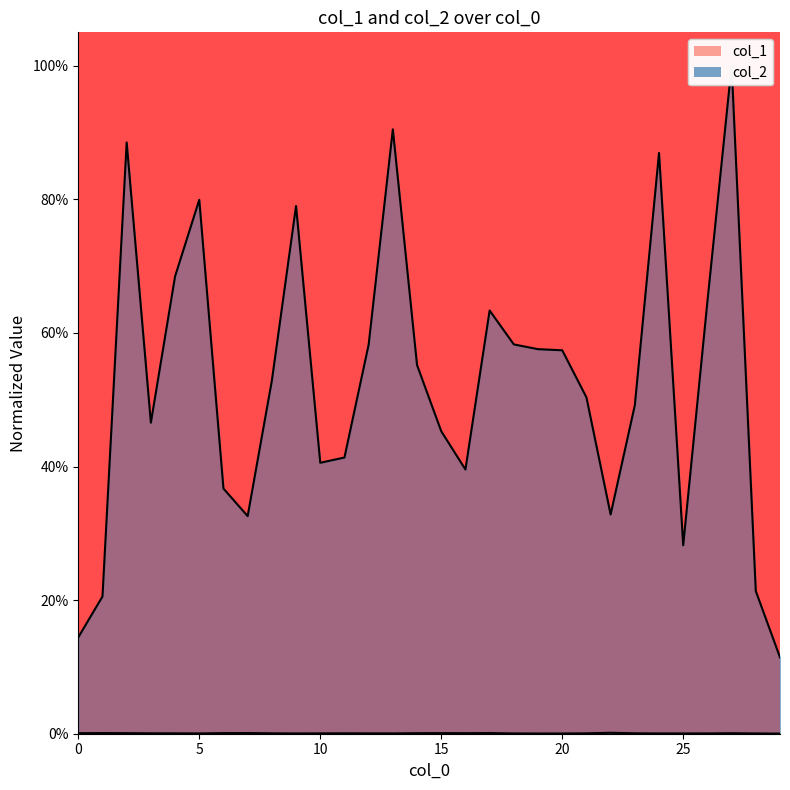

In col_1, how many points are lower than both neighbors (excluding endpoints)?

6